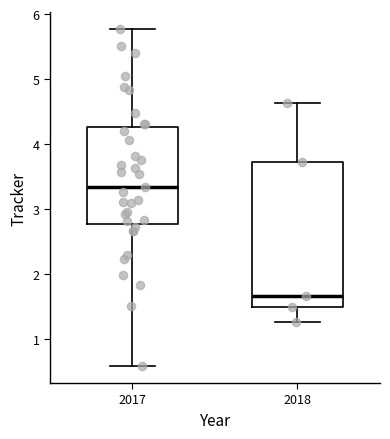

Where does the upper whisker of the box at x = 2017 end on the y-axis? The values are not printed on the chart, so give them approximately, as read against the axis.

5.8